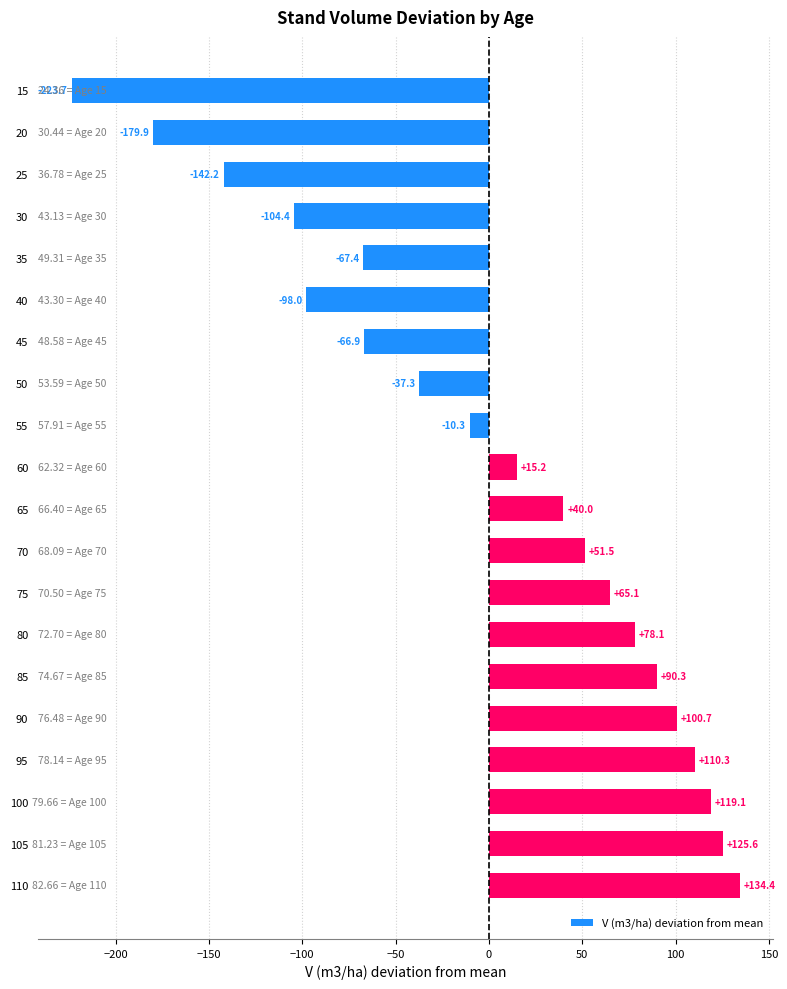

What is the smallest value displayed?

-223.7